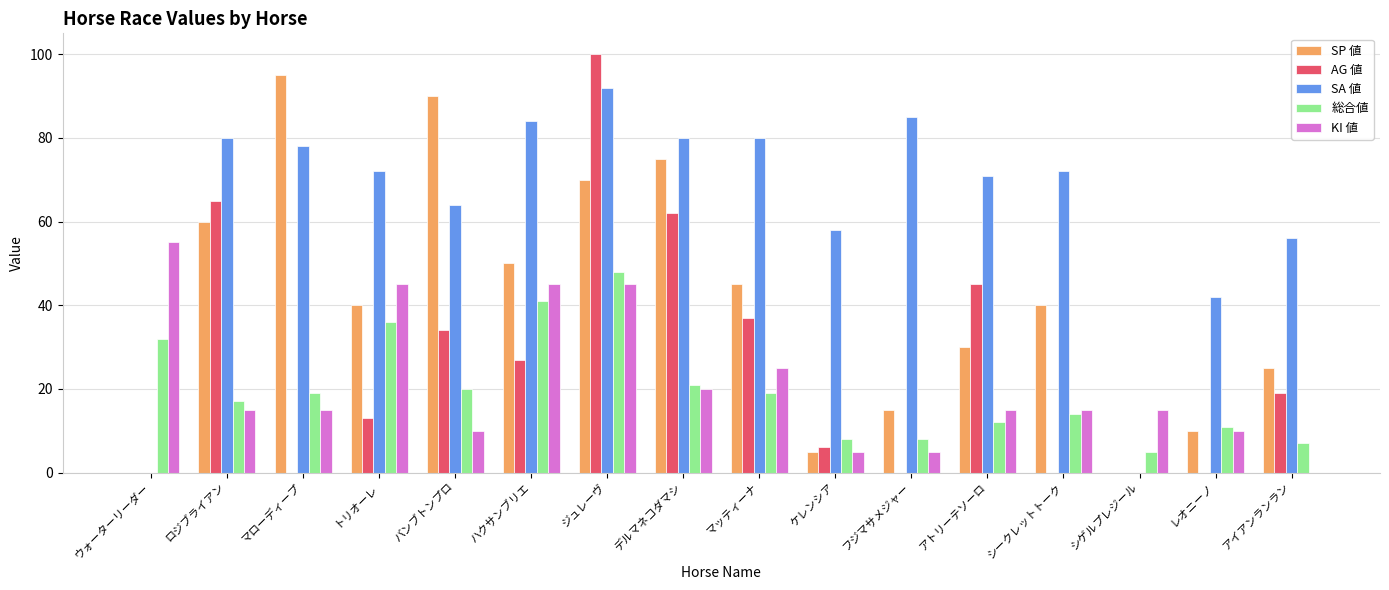

The value of AG 値 at シゲルプレジール is 0. True or false?

True